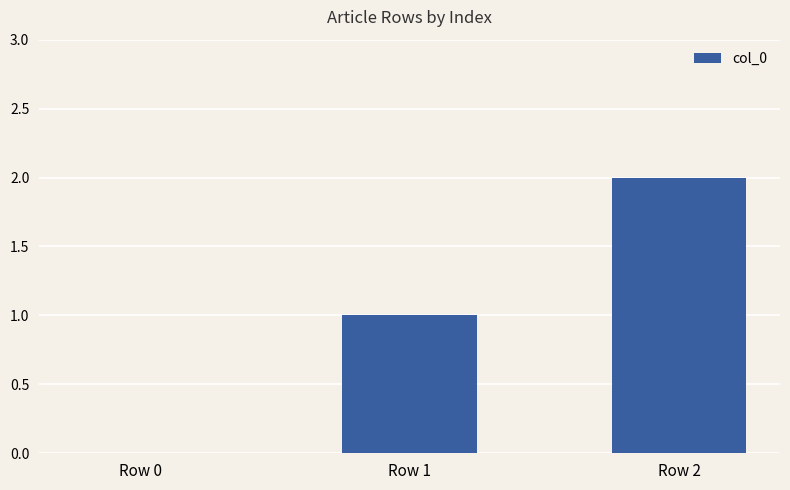

The value at Row 1 is 1. True or false?

True